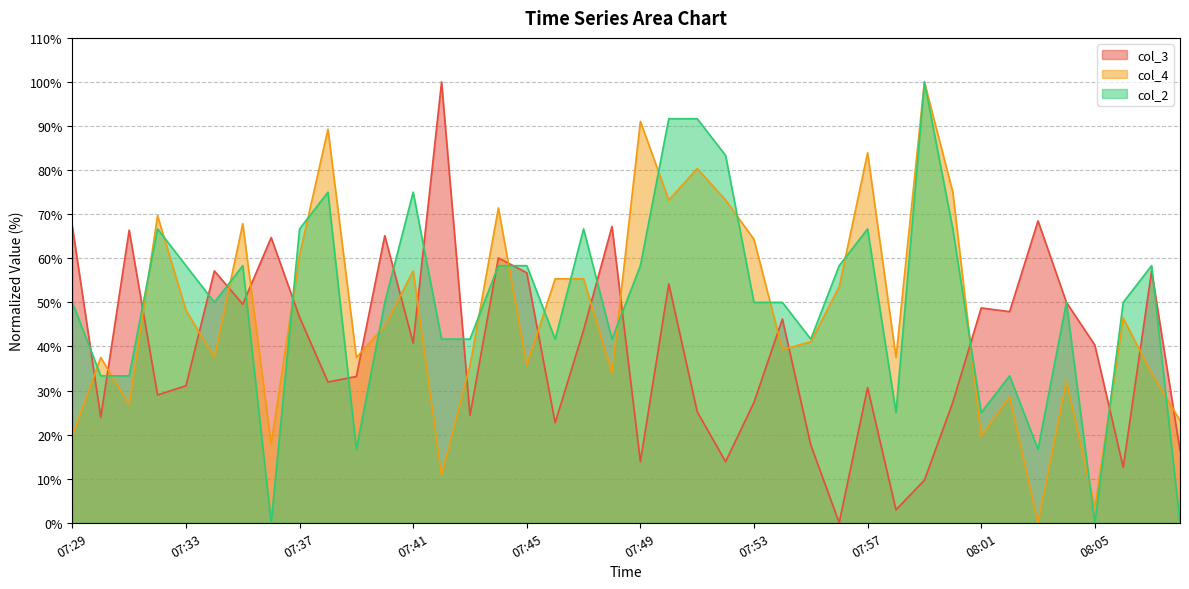

What is the difference between the maximum and minimum values in the col_2 series?

100.0